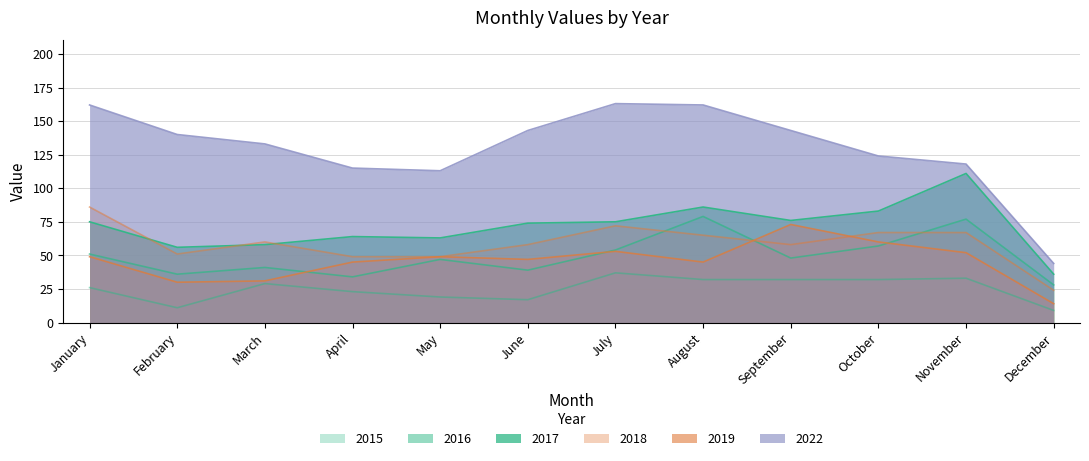

Which series has the widest spread of values?

2022